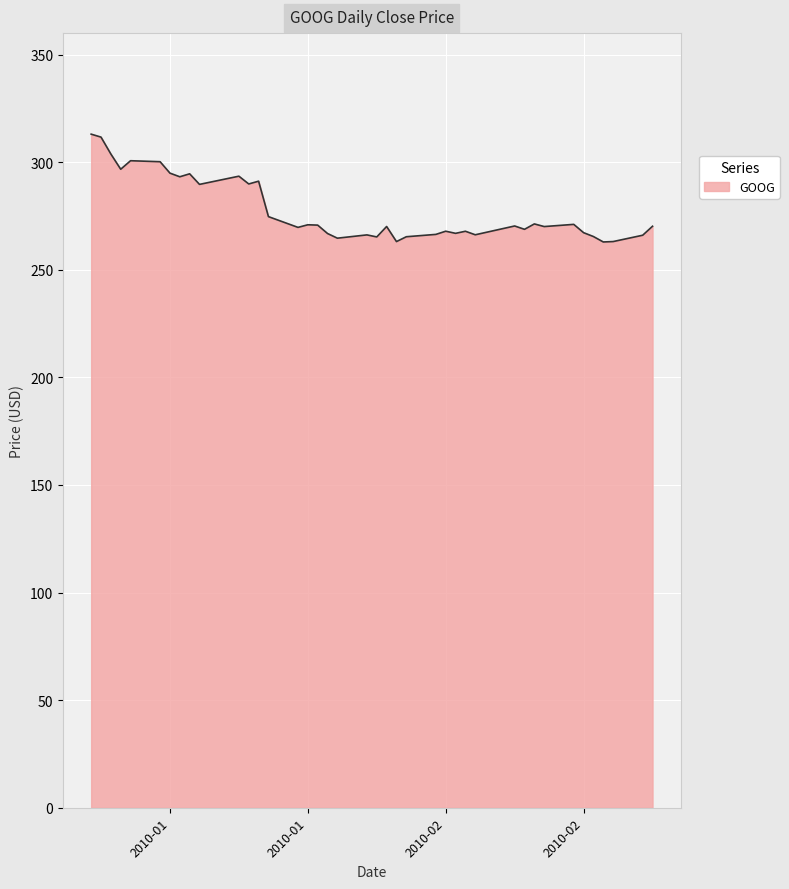

What is the greatest value displayed?

313.1